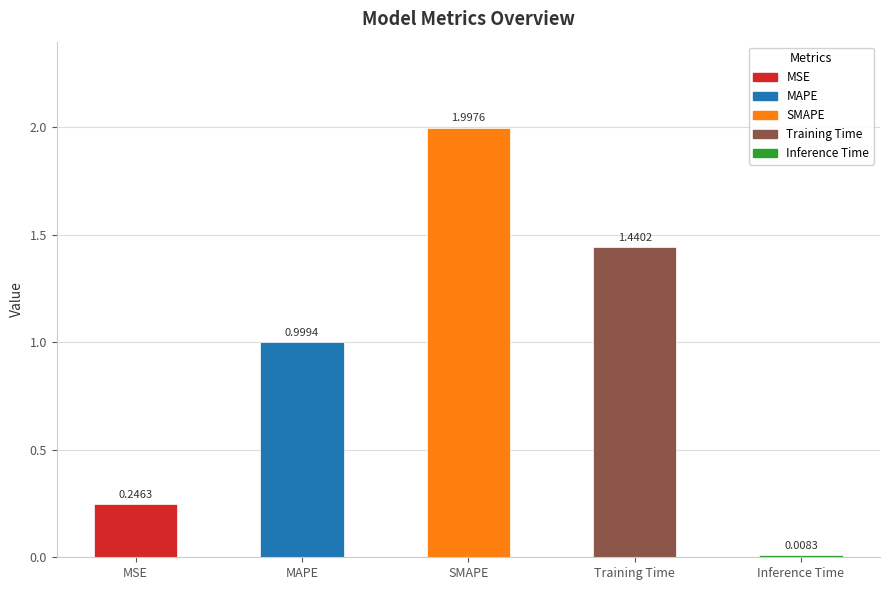

What is the change in value from MSE to Inference Time?

-0.2